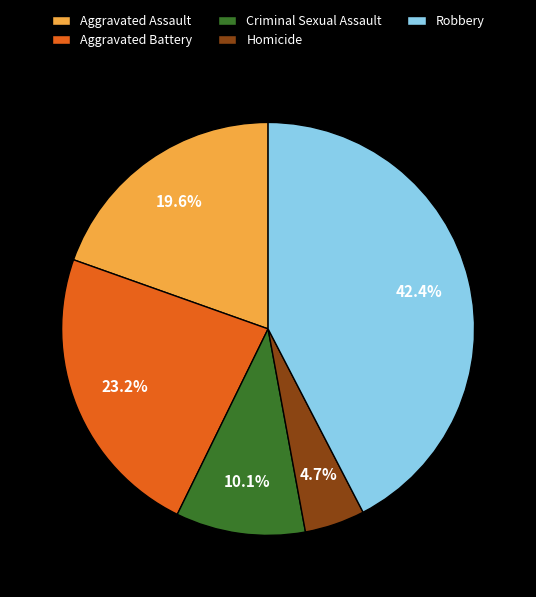

How much of the chart is everything except Homicide?

95.3%